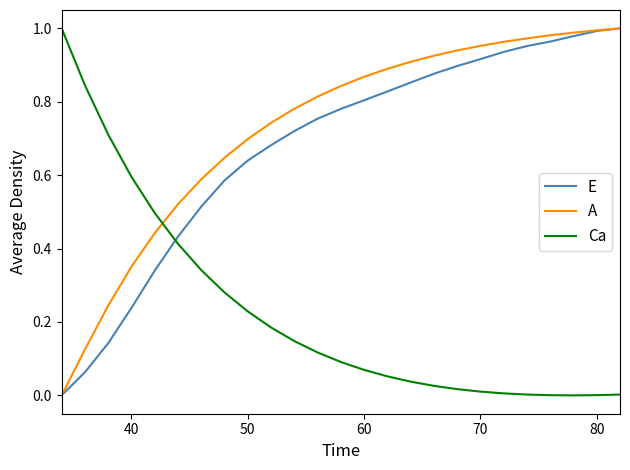

Which series has the largest total across all categories?

A